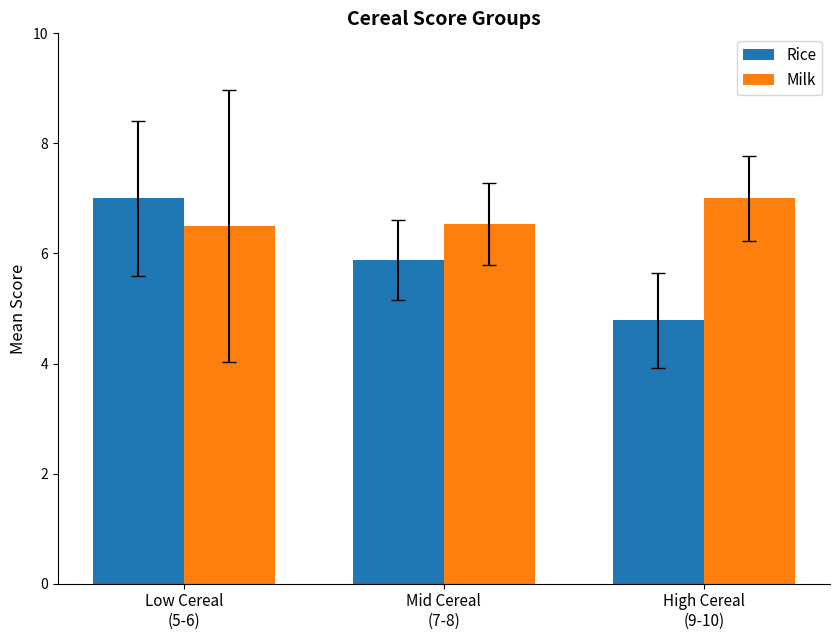

What is the total value across all series at Mid Cereal
(7-8)?

12.4